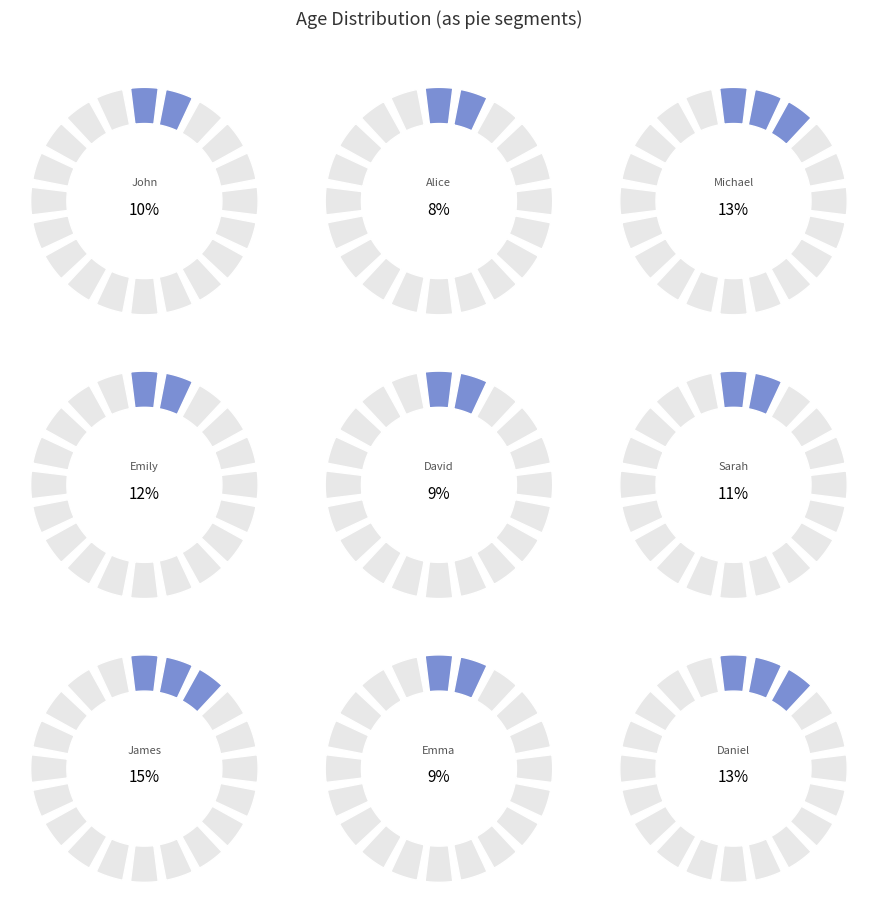

Combined, do Emily and John account for over 50%?

No